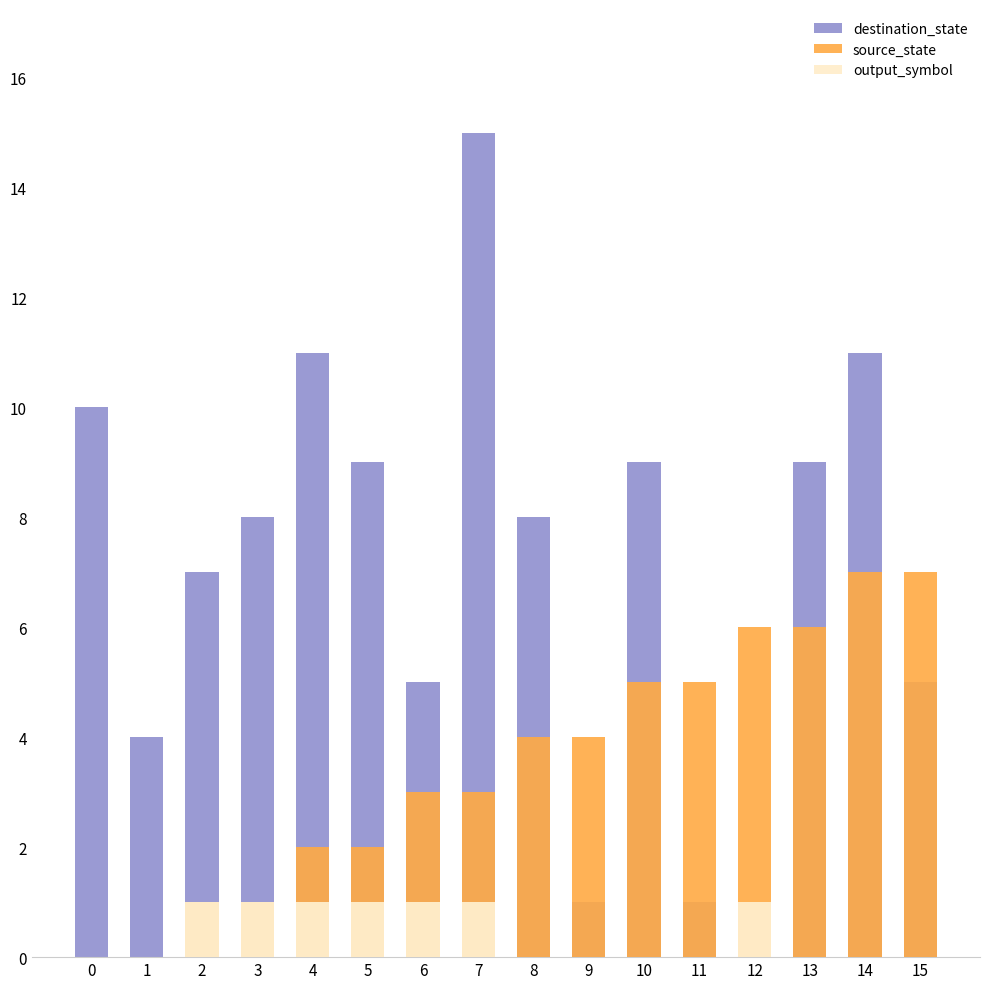

What is the sum of the destination_state values at 5 and 10?

18